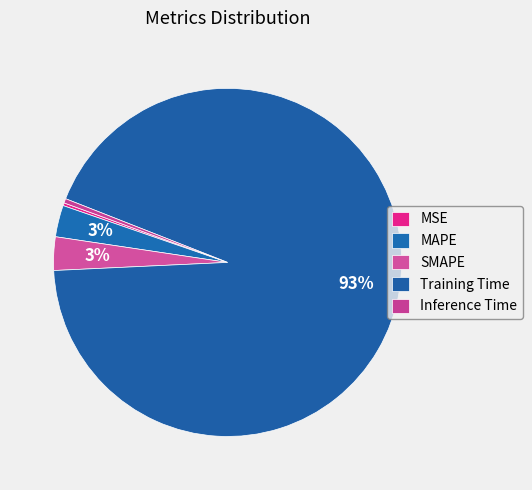

True or false: Inference Time accounts for 1% of the total.

False